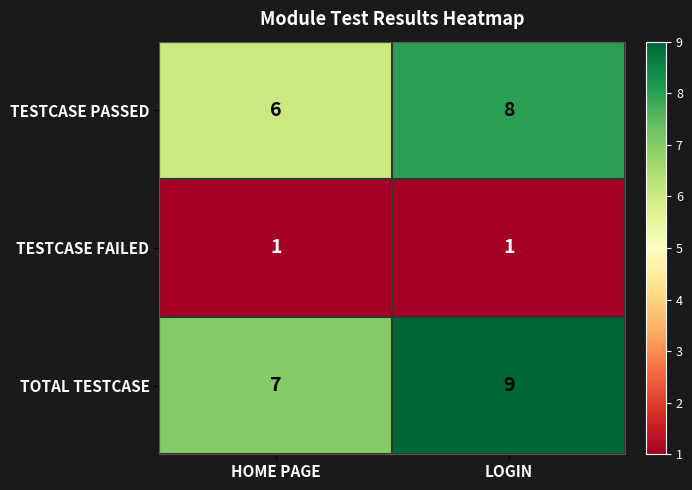

At LOGIN, list the series in order from largest to smallest.

TOTAL TESTCASE, TESTCASE PASSED, TESTCASE FAILED